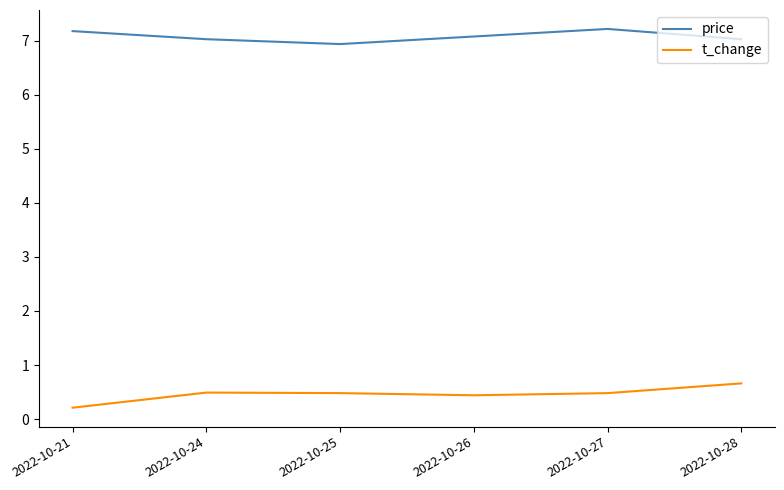

List the series in order of their overall mean, lowest first.

t_change, price